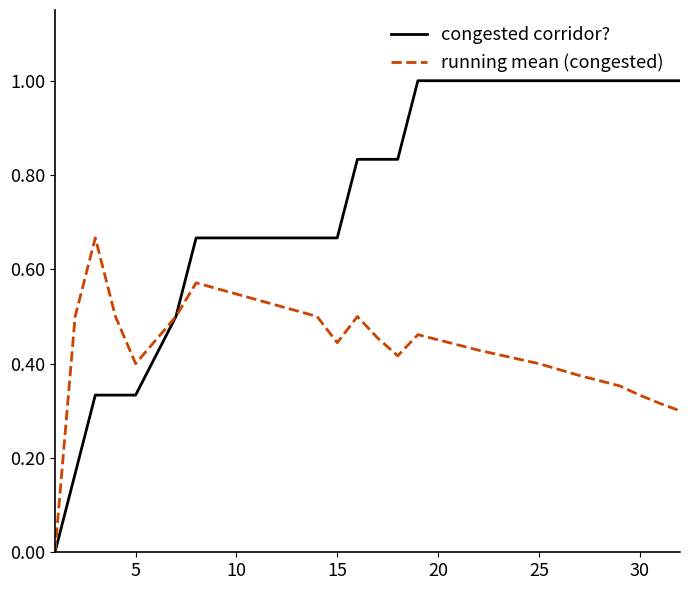

What is the maximum value shown in the chart?

1.0